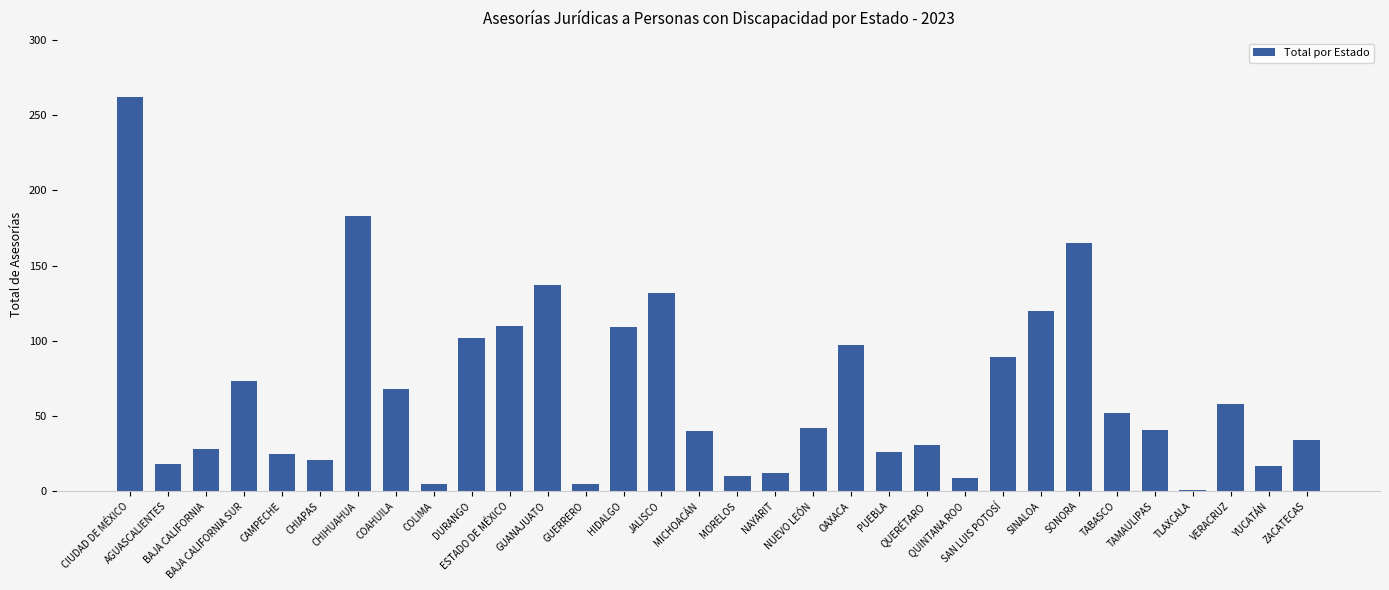

At which label is the value closest to 131?

JALISCO